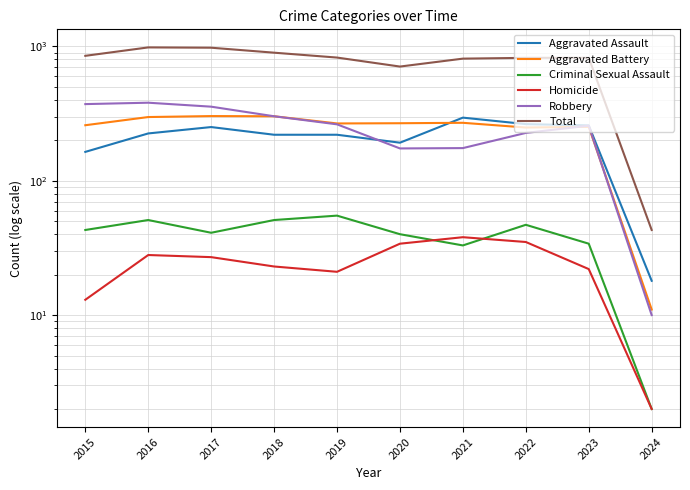

What is the sum of the Total values at 2016 and 2018?

1881